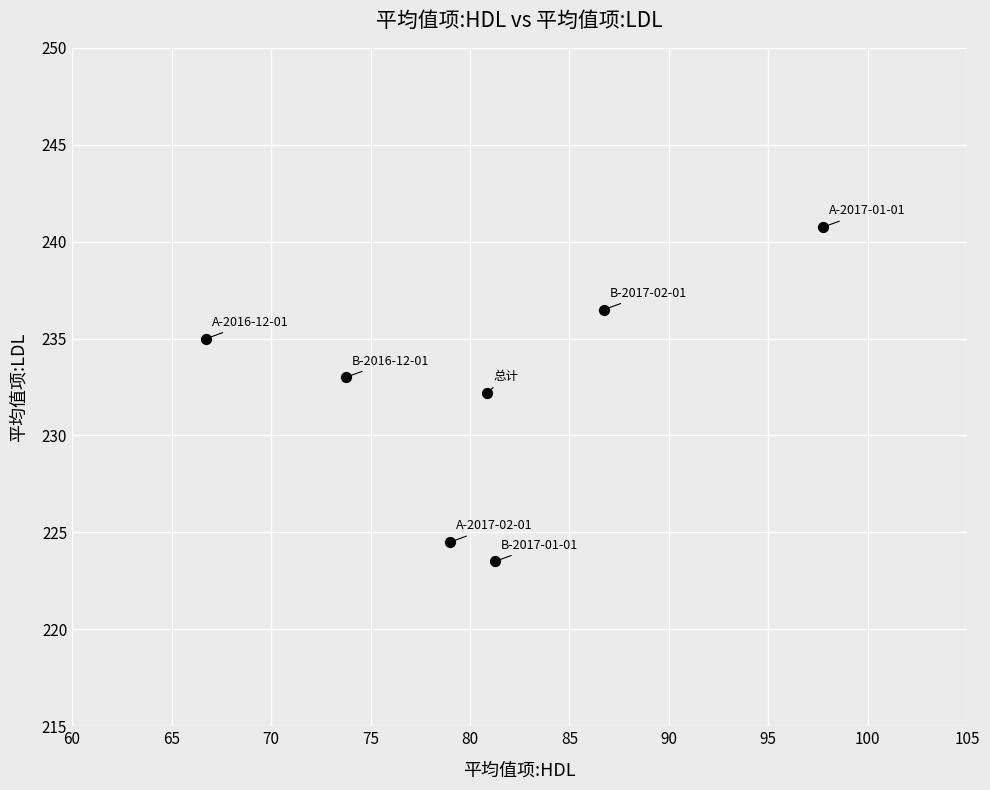

What is the range of X values (max minus min)?

31.0